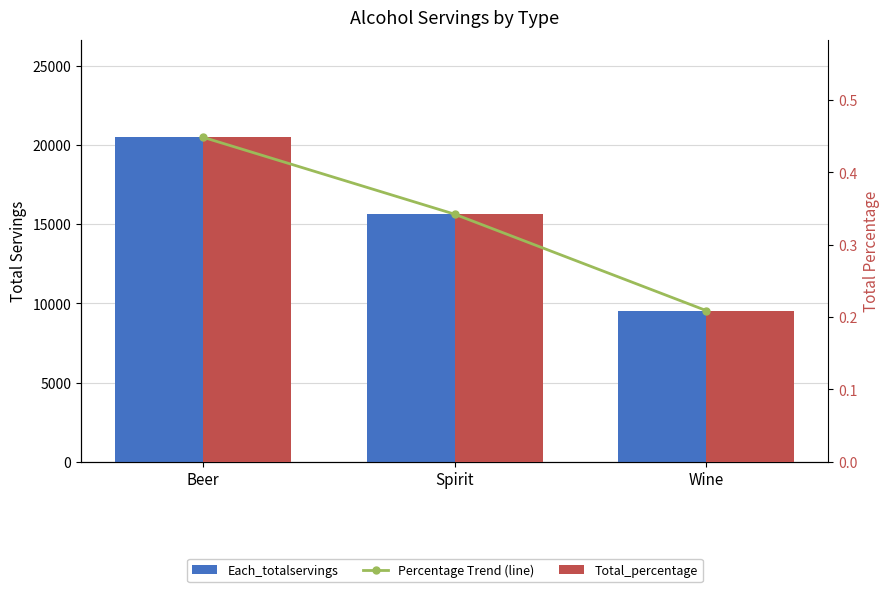

Reading left to right, what are all the values shown in this chart?

Each_totalservings: Beer=20489.0	Spirit=15632.0	Wine=9544.0
Percentage Trend (line): Beer=0.4	Spirit=0.3	Wine=0.2
Total_percentage: Beer=0.4	Spirit=0.3	Wine=0.2